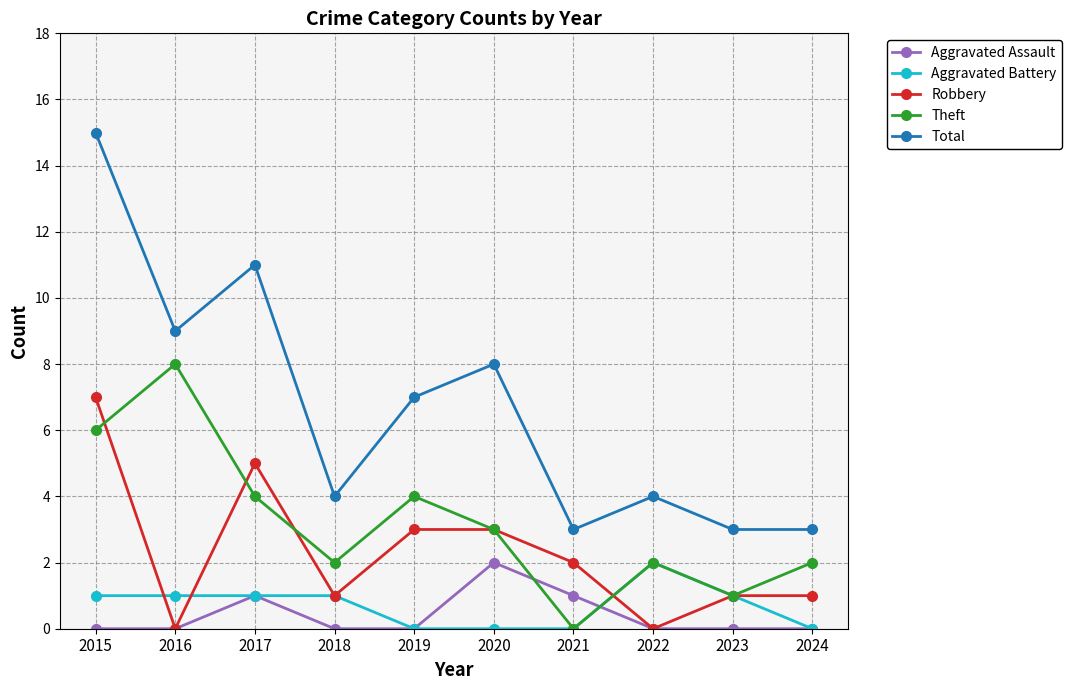

The value of Robbery at 2019 is 4. True or false?

False